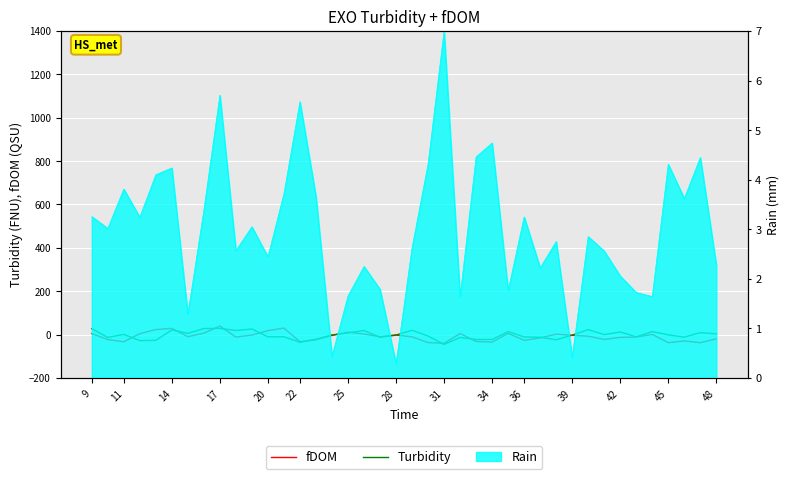

How many intersections are there between Turbidity and fDOM?

14